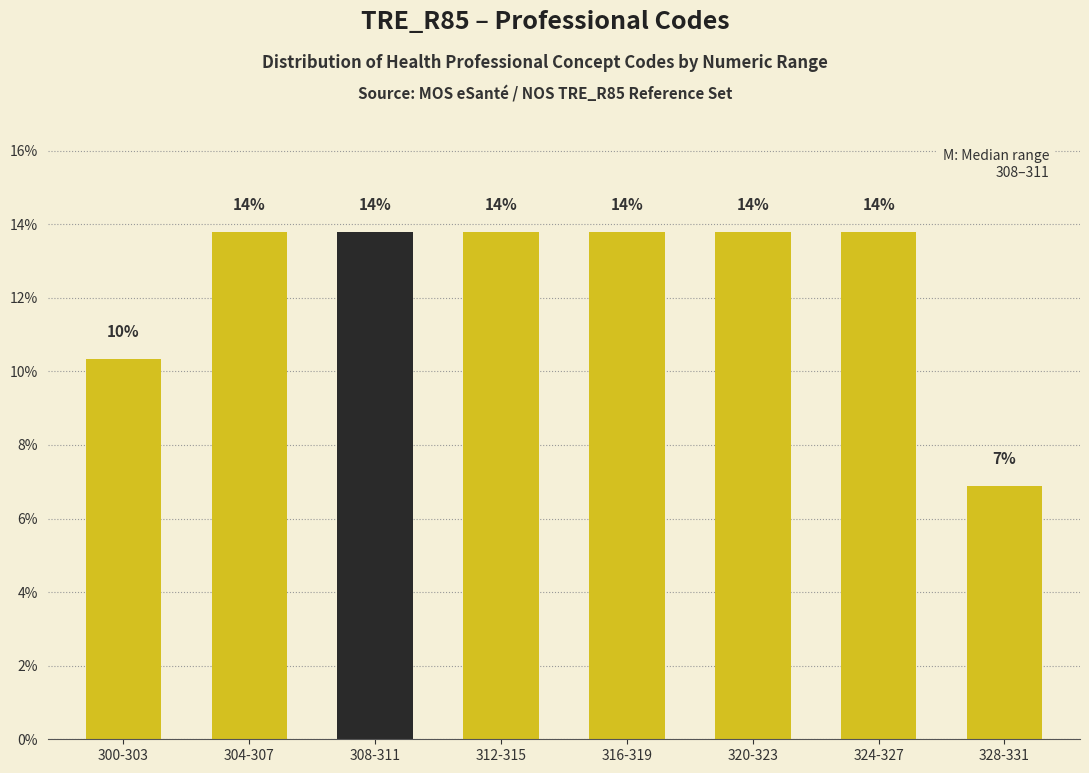

Are the bars horizontal?

No